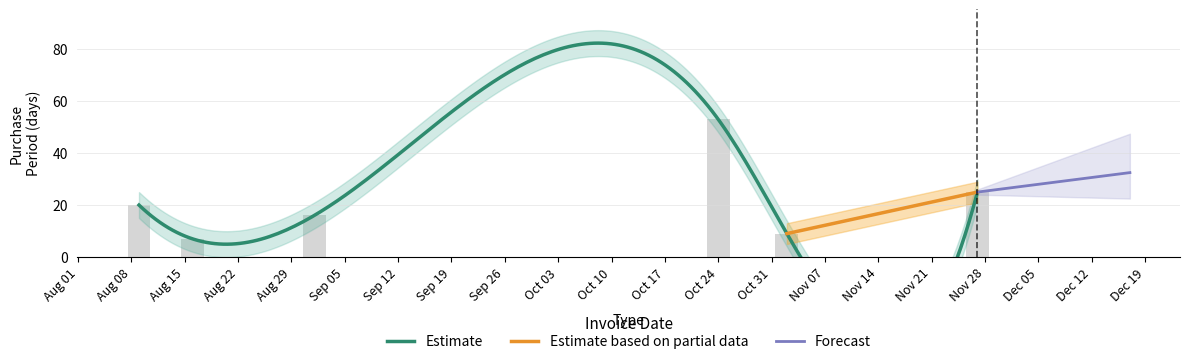

What is the label of the 4th bar from the right?

Aug 29